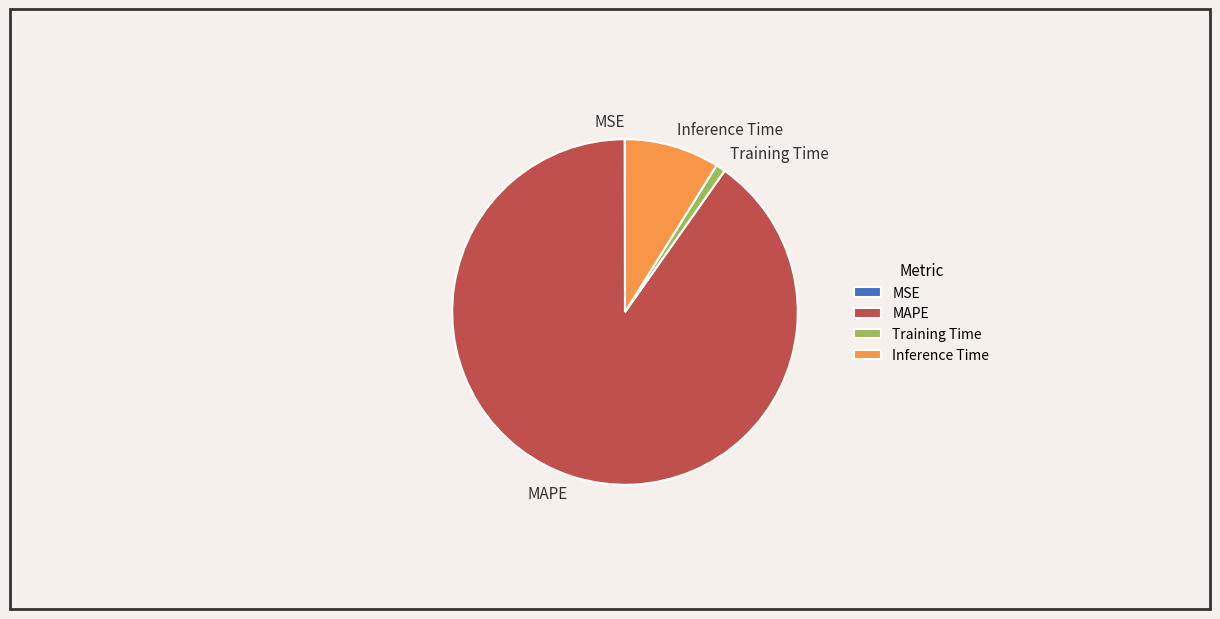

Does any single category account for the majority?

Yes